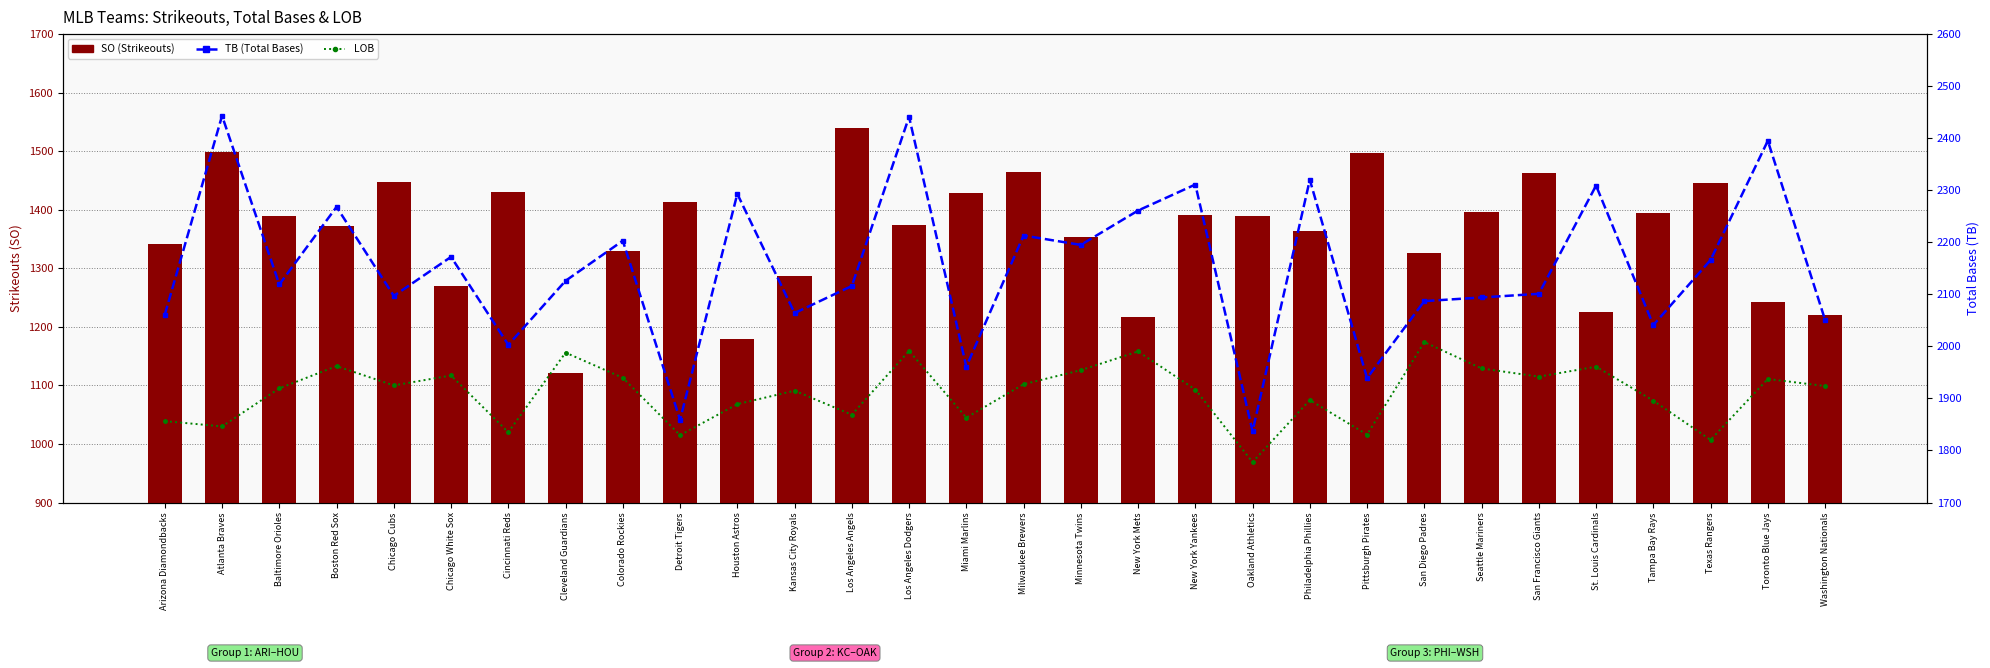

What is the average value of the SO (Strikeouts) series?

1360